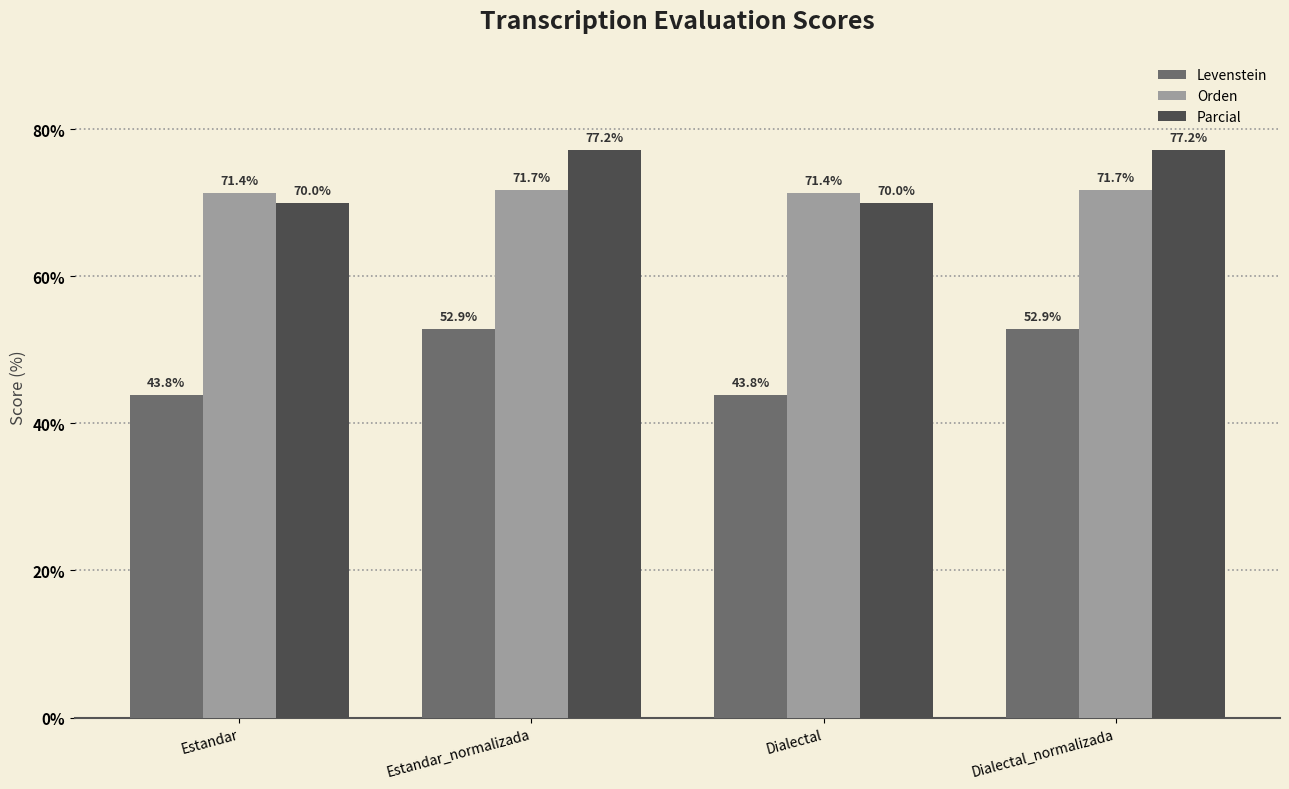

The Orden series shows 71.7 at Dialectal_normalizada. True or false?

True